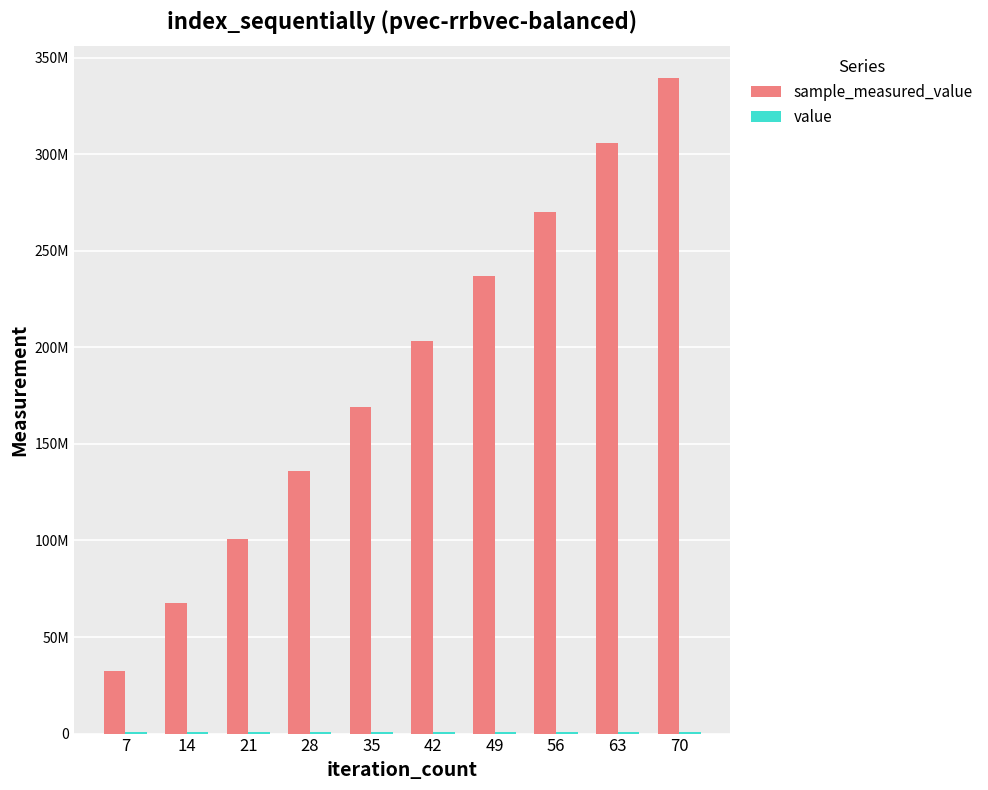

True or false: value has a value of 1226662 at 14.

False